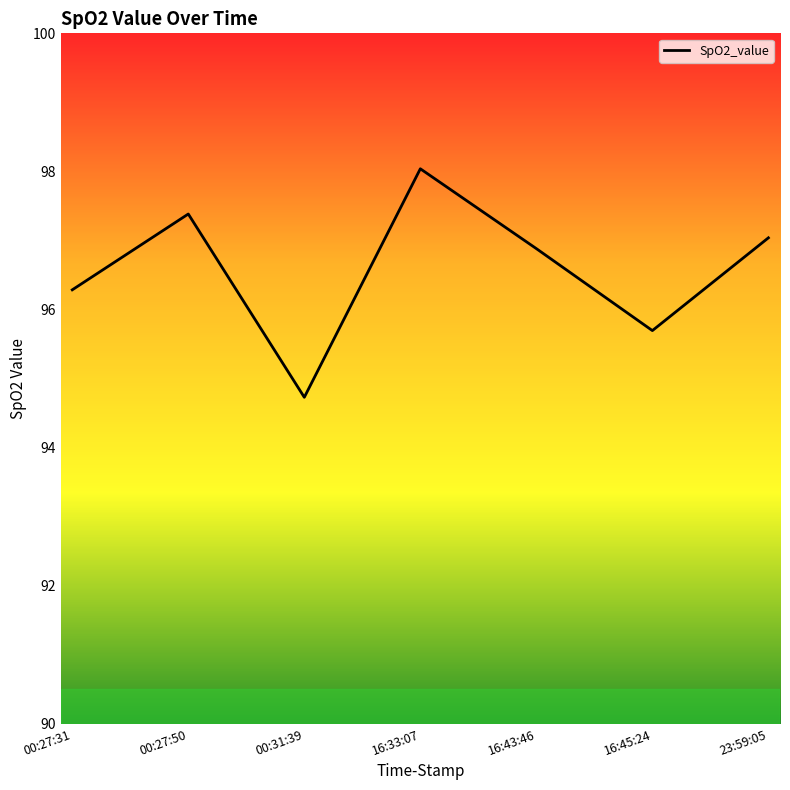

Which label corresponds to the smallest value in the chart?

00:31:39